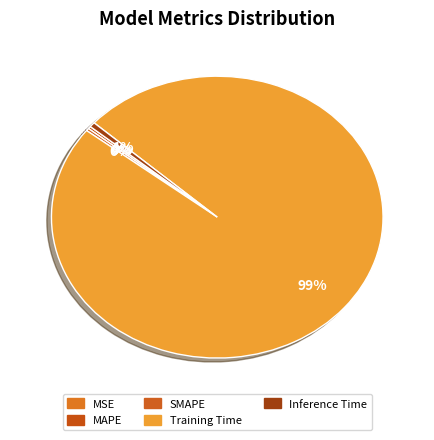

Does any single category account for the majority?

Yes